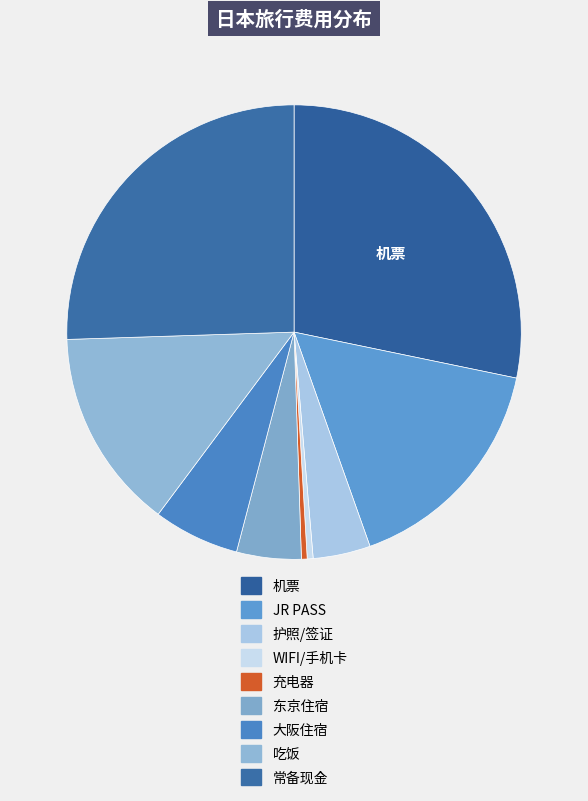

Count the number of slices in the pie.

9